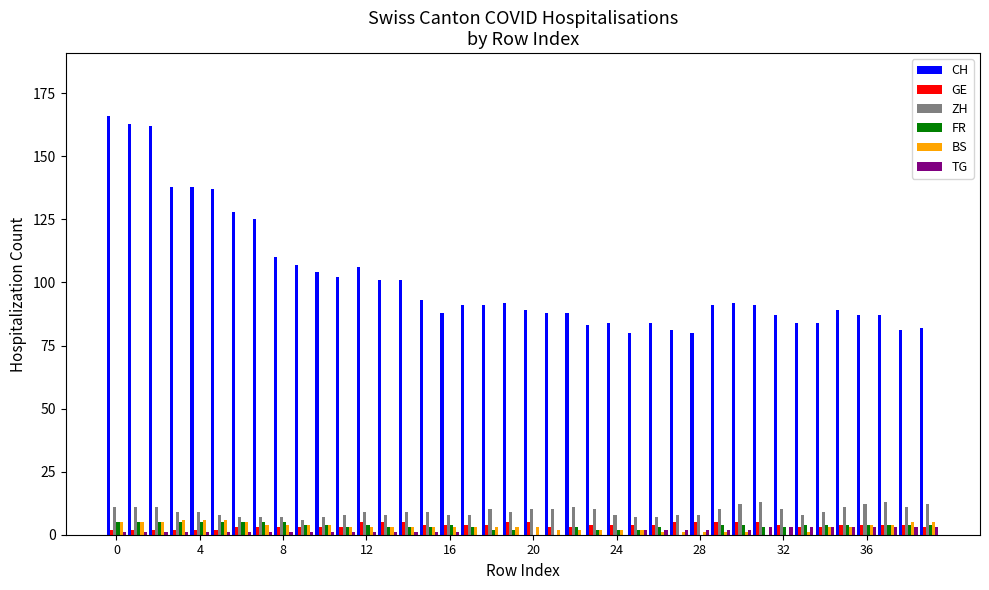

Which series has the largest total across all categories?

CH